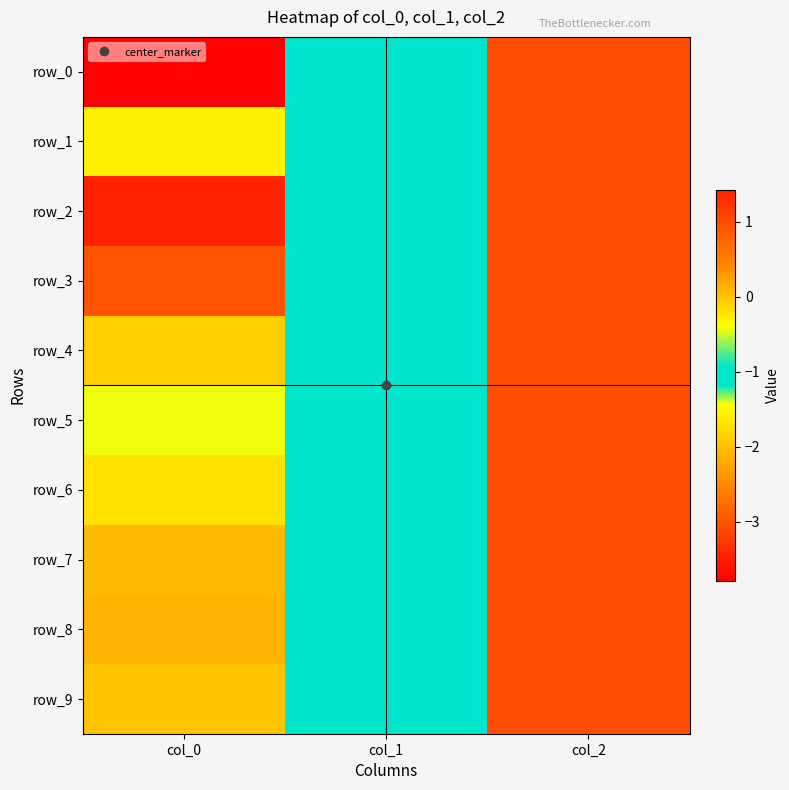

Where does the row_9 series first go above 0?

col_0